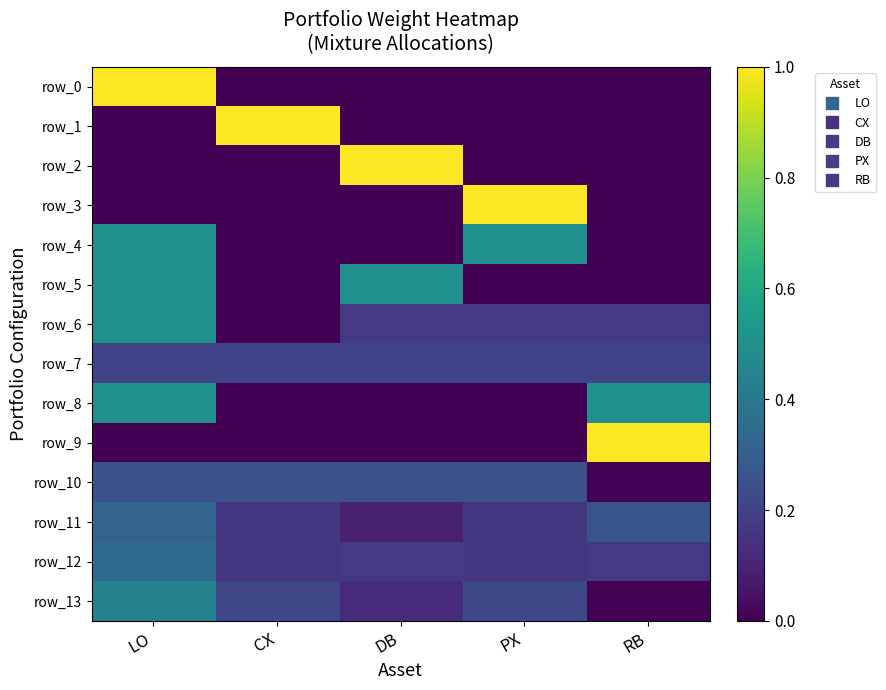

Is it true that row_6 equals 0.0 at CX?

True